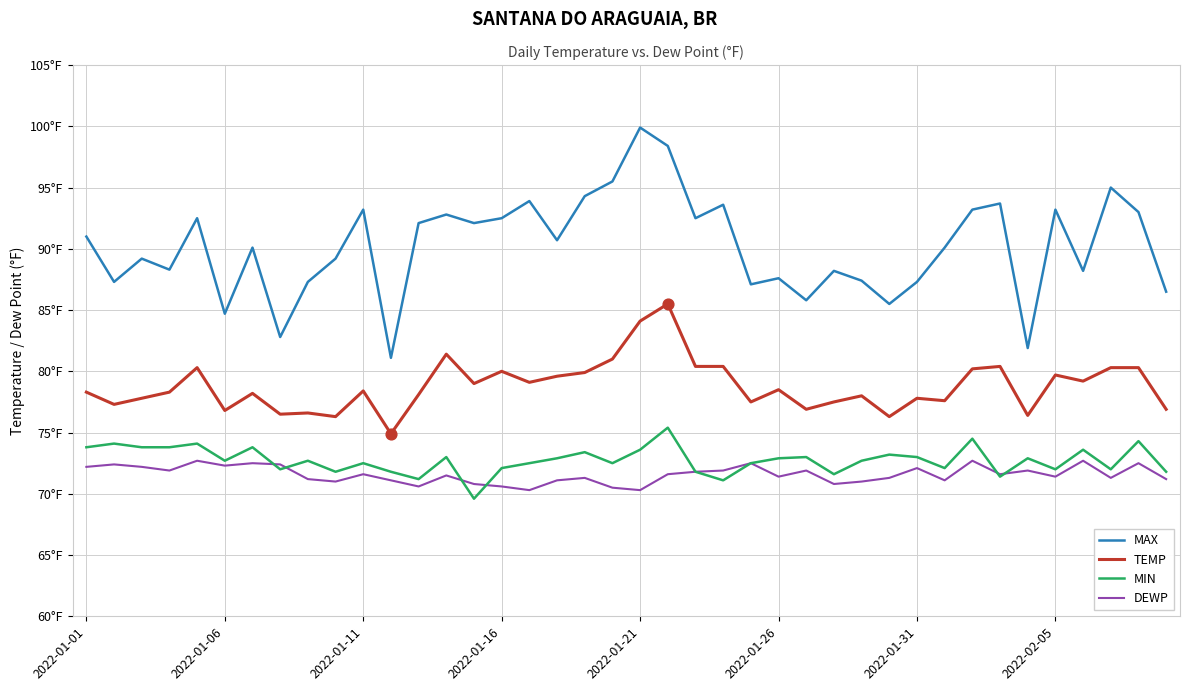

What are all the series names shown in the legend?

MAX, TEMP, MIN, DEWP